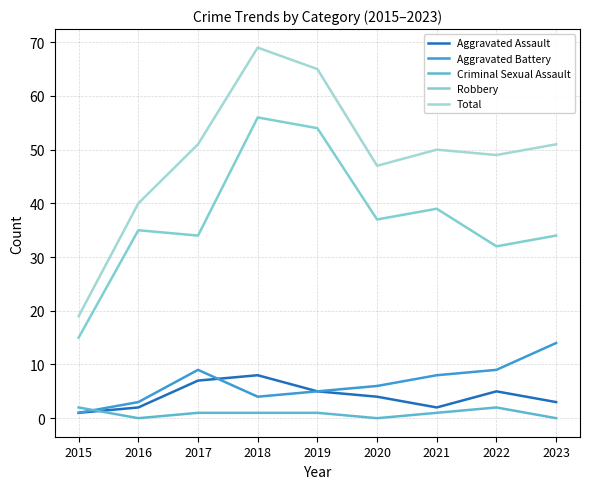

Does the chart display data point markers on the line(s)?

No